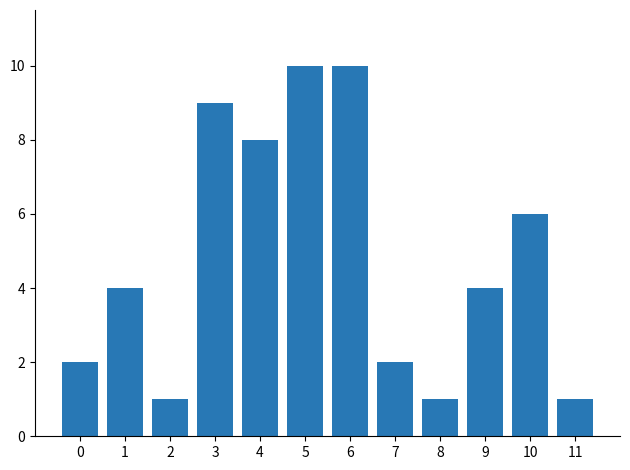

What is the difference between the second highest and minimum values?

9